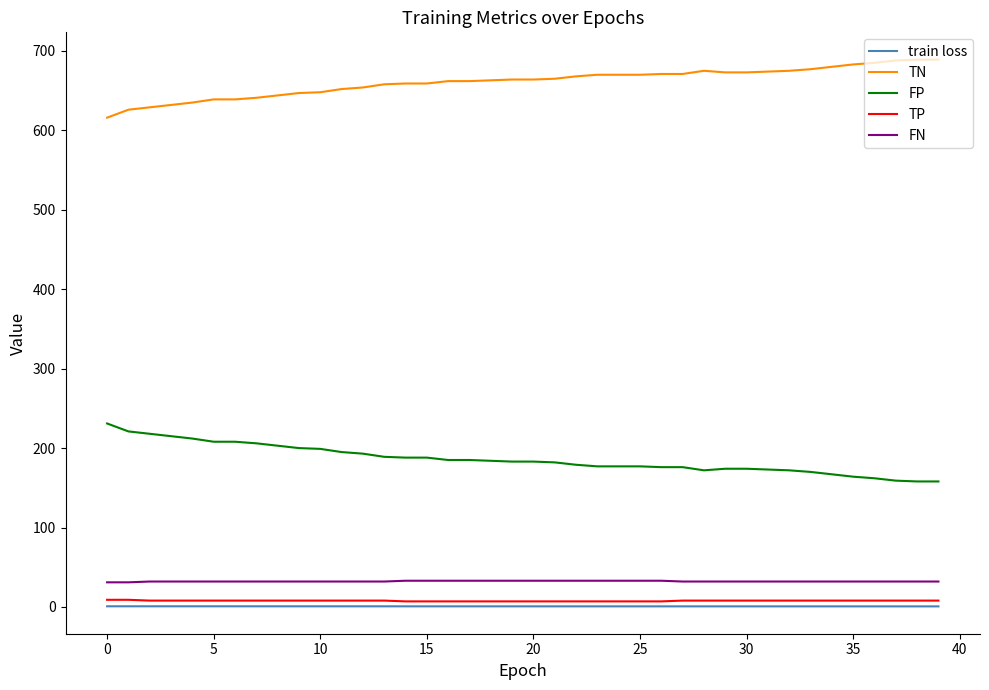

True or false: FP and TP cross at least once.

False